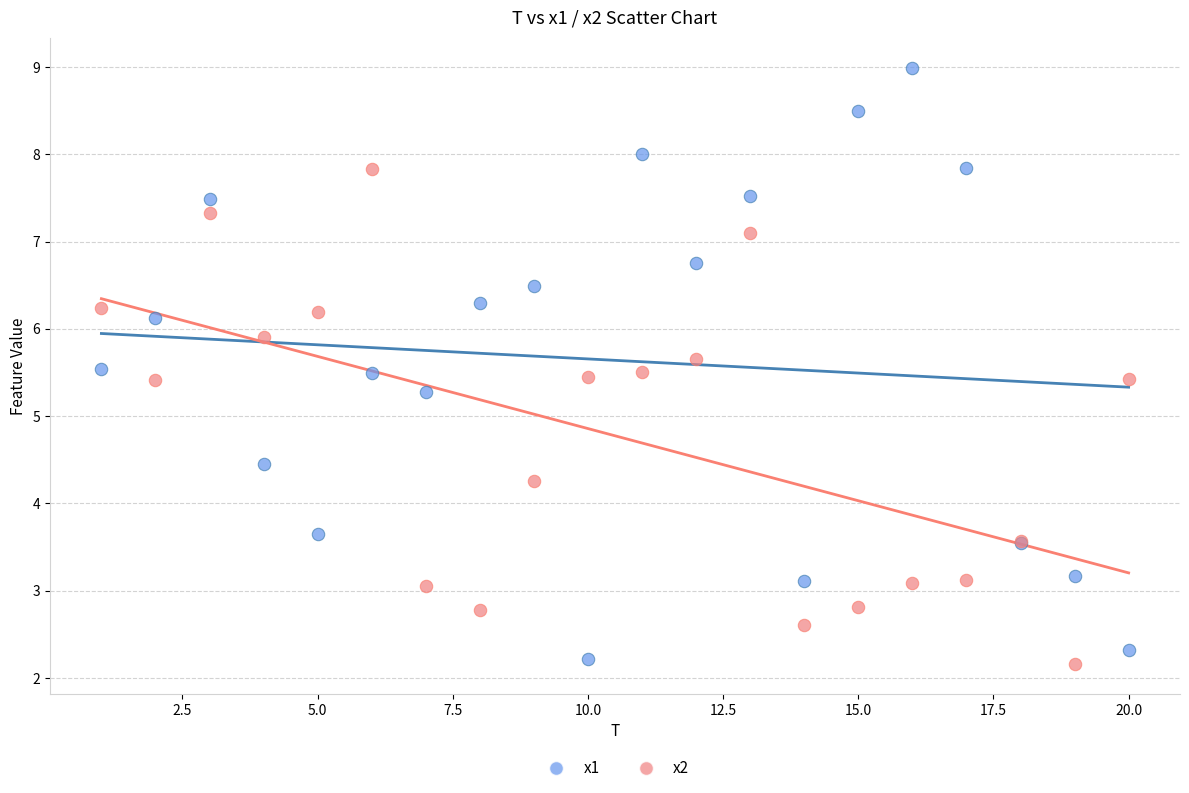

What is the X range (max minus min) for the scatter plot?

19.0